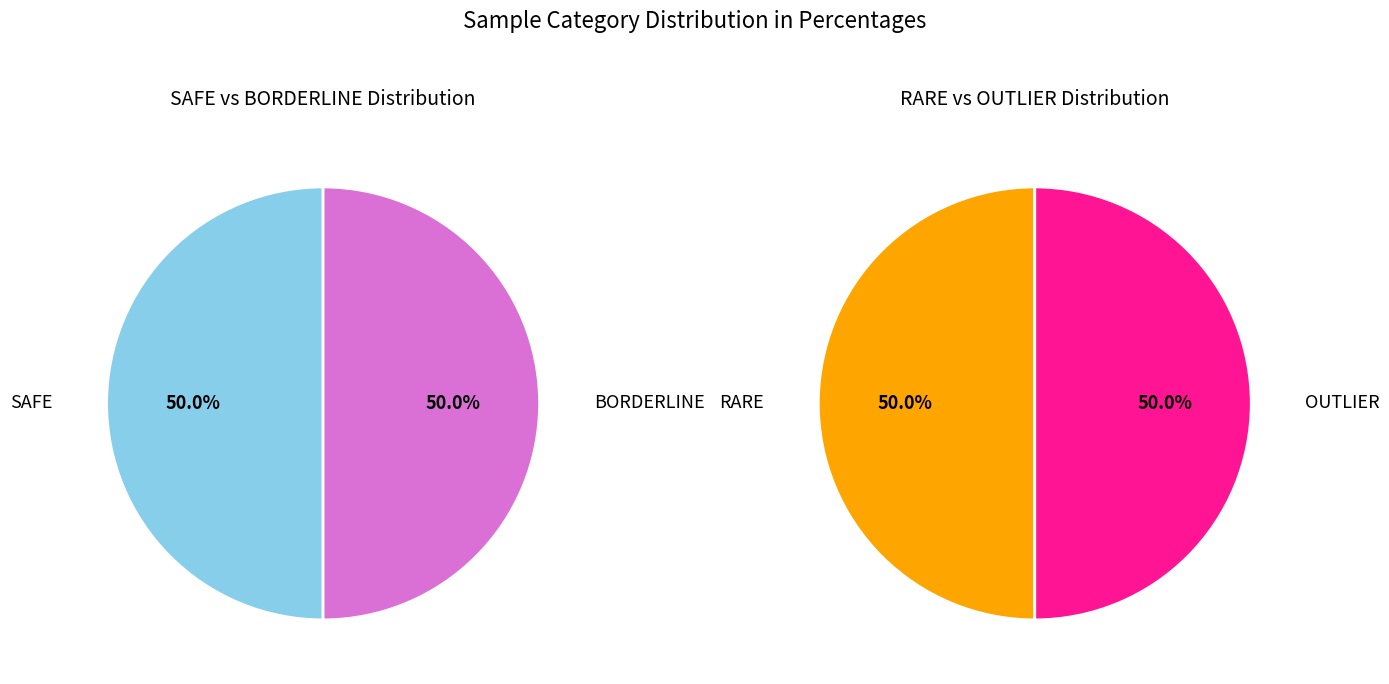

To the nearest percent, what portion does SAFE represent?

50%